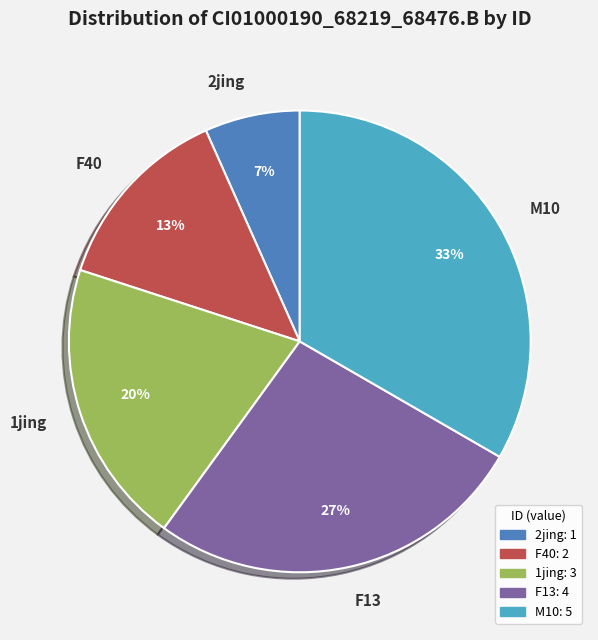

The 2jing slice represents 20% of the pie. True or false?

False